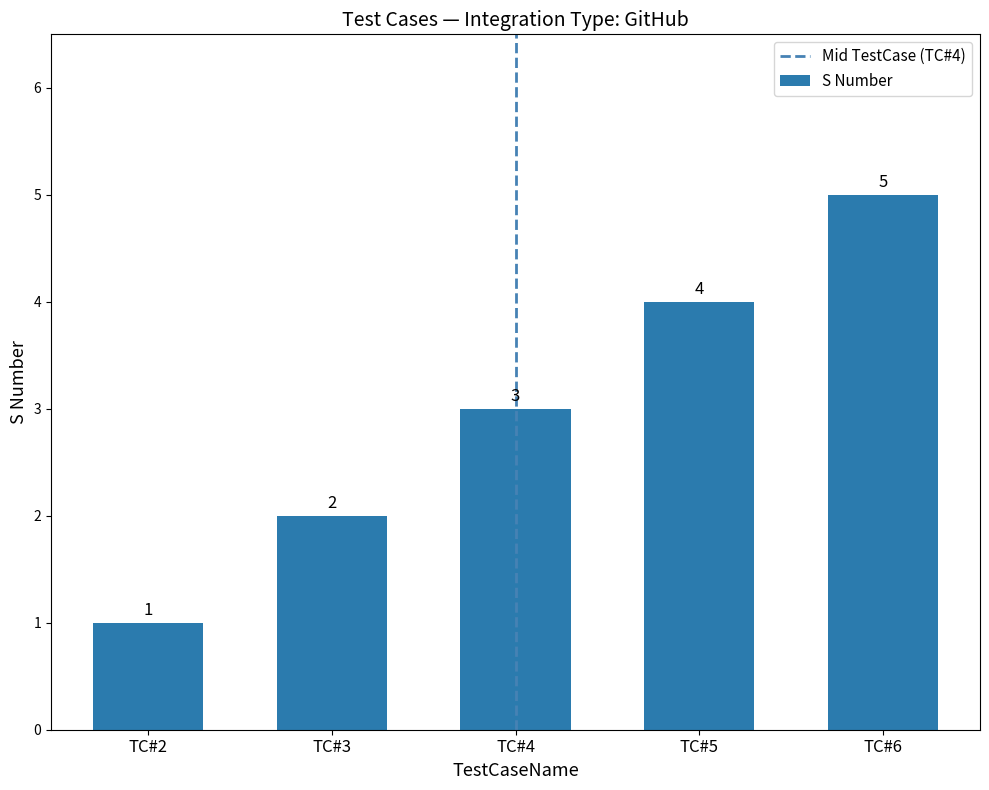

Rank the categories by value from lowest to highest.

TC#2, TC#3, TC#4, TC#5, TC#6